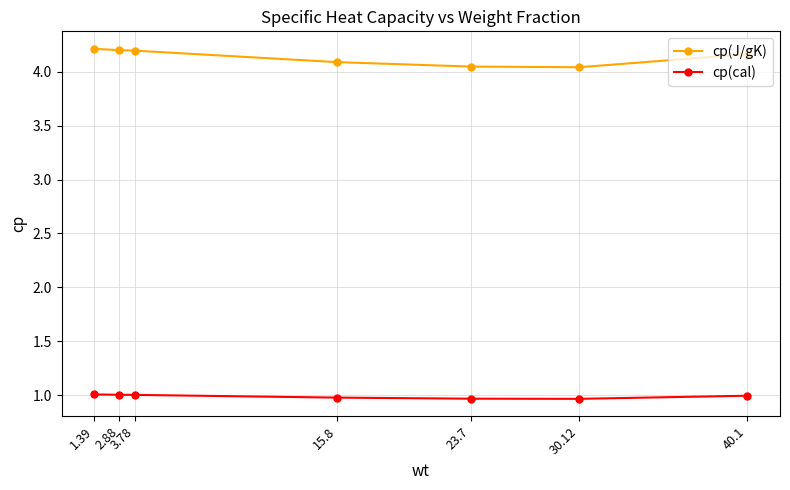

What is the smallest value displayed?

1.0